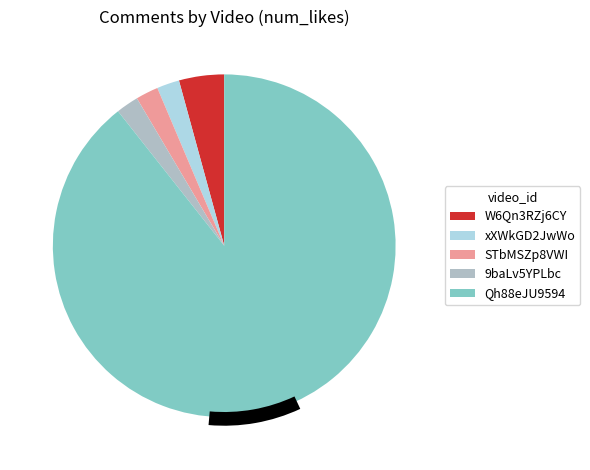

How many slices are in this pie chart?

5